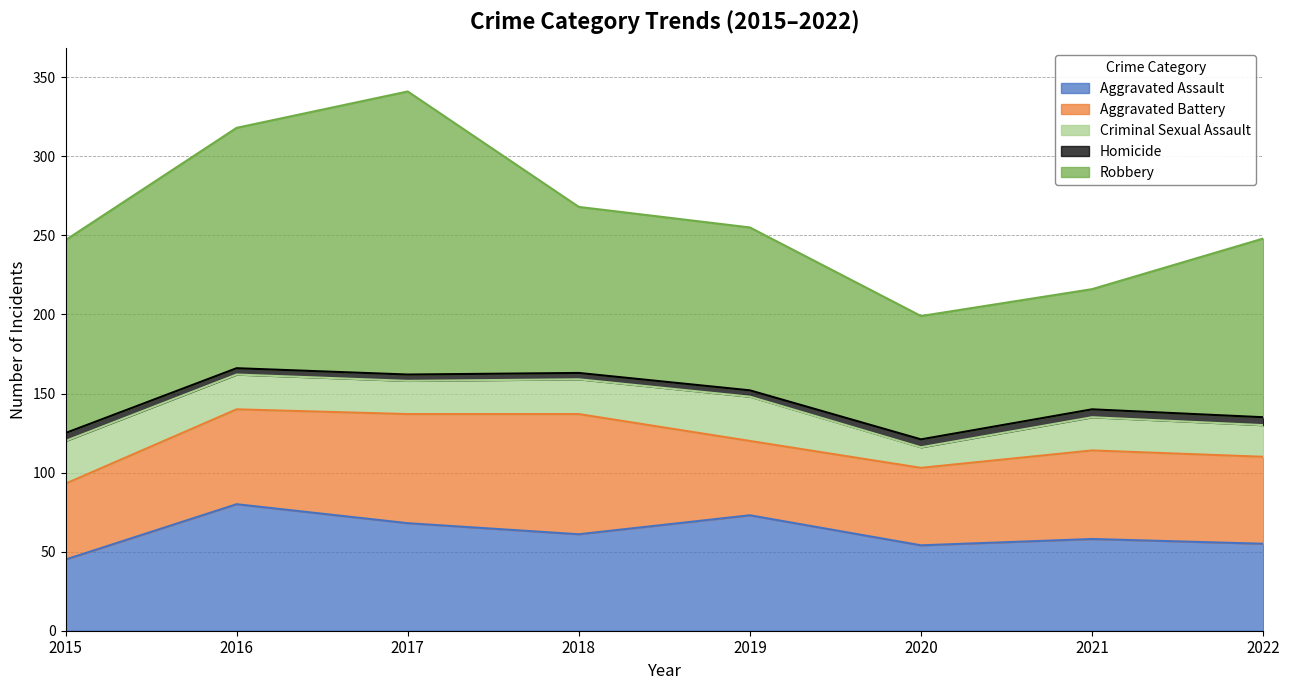

Where is the first local maximum for Aggravated Battery?

2018